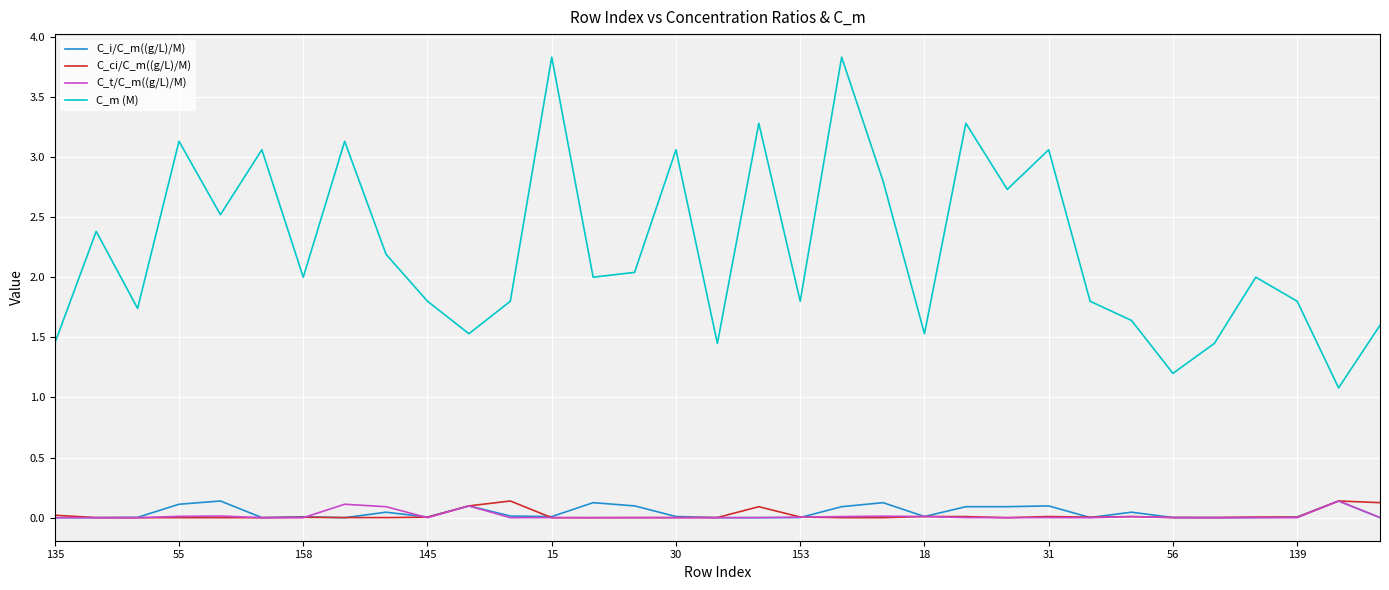

Which series has the largest range (max minus min)?

C_m (M)